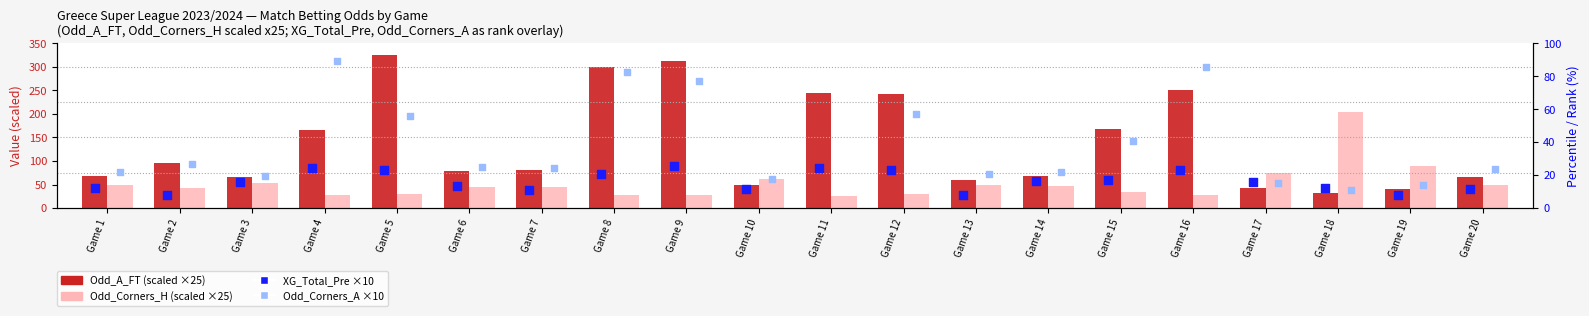

Is the value of XG_Total_Pre at Game 4 greater than the value of Odd_Corners_A at Game 11?

No